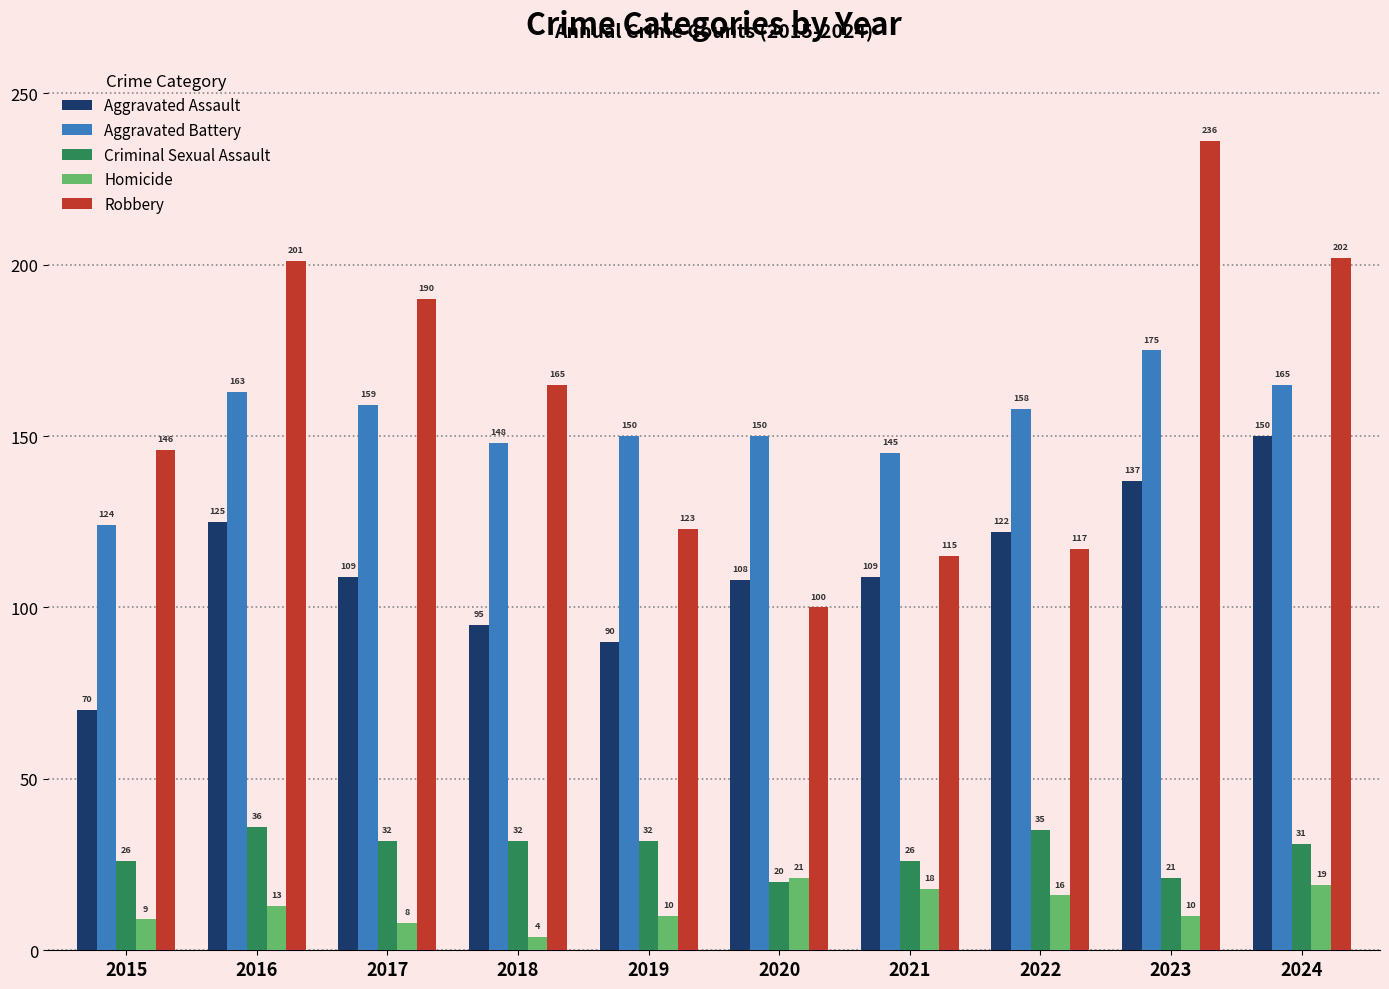

List the series in order of their peak value, lowest first.

Homicide, Criminal Sexual Assault, Aggravated Assault, Aggravated Battery, Robbery